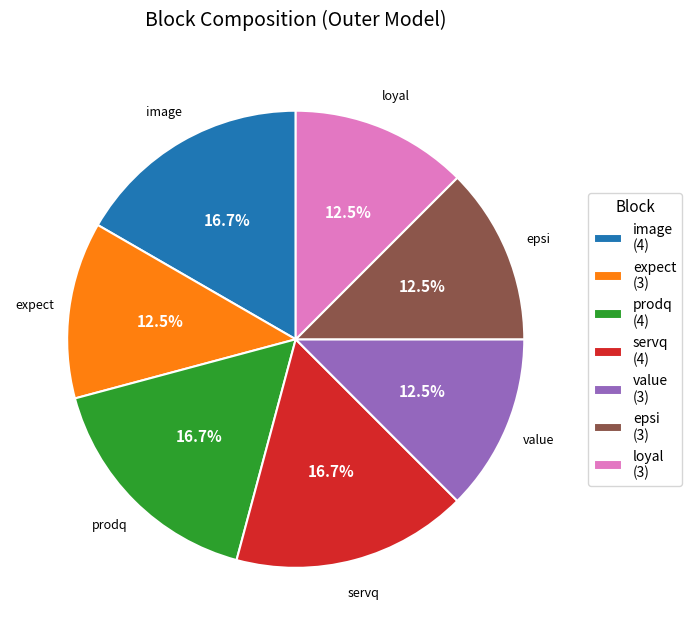

What is the ratio of the value at servq (4) to the value at loyal (3)?

1.3